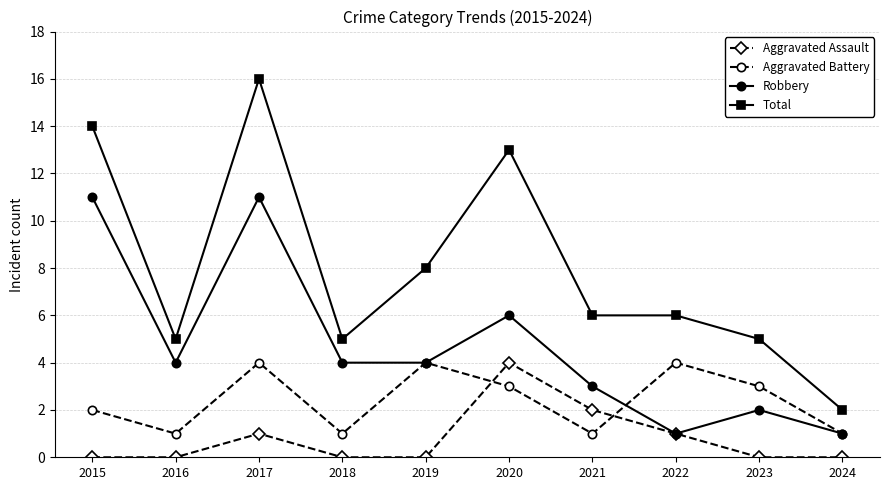

Where is Robbery nearest to the value 6?

2020